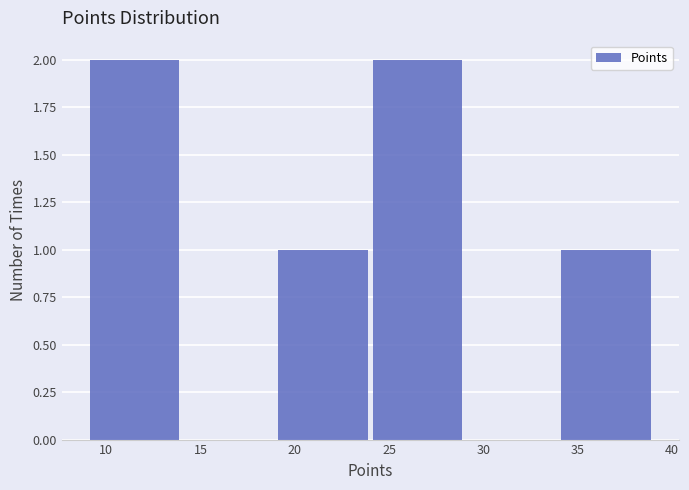

Reading left to right, list every bar in this chart as the range it spans on the x-axis followed by its height. The values are not printed on the chart, so give them approximately, as read against the axis.

9 to 14: 2
14 to 19: 0
19 to 24: 1
24 to 29: 2
29 to 34: 0
34 to 39: 1